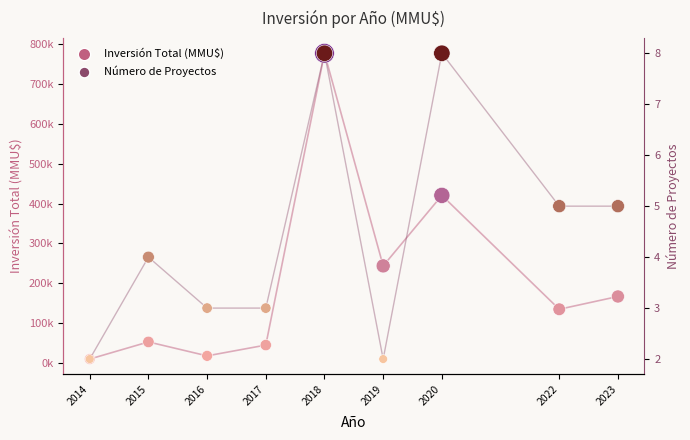

At how many categories does at least one series exceed 103391?

5